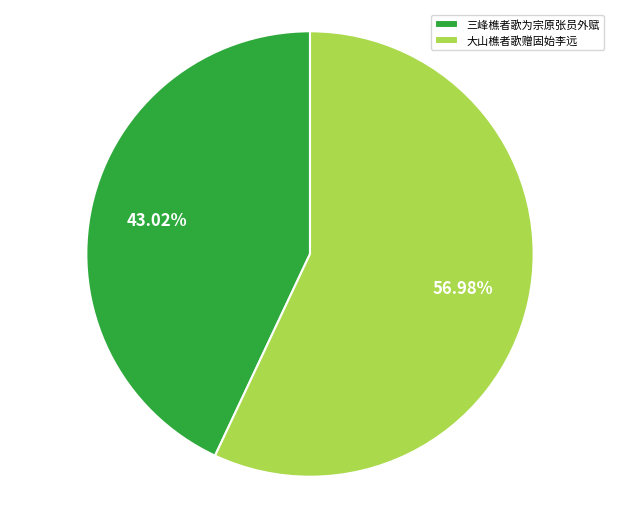

The 大山樵者歌赠固始李远 slice represents 57% of the pie. True or false?

True